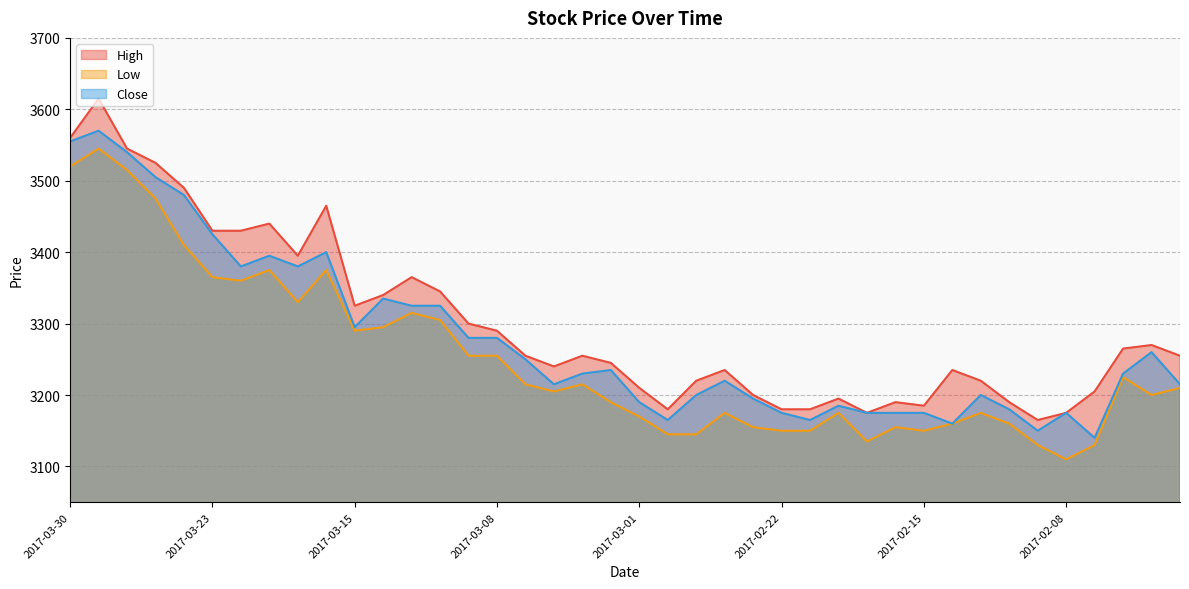

What is the greatest value displayed?

3615